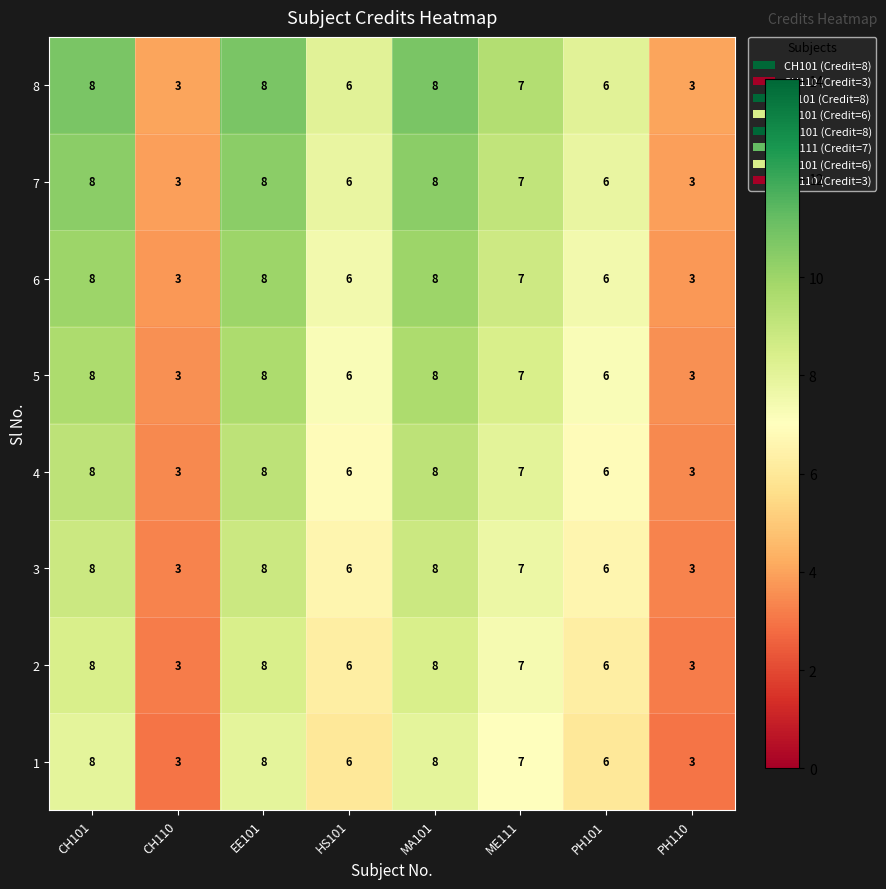

The 4 series shows 4 at PH110. True or false?

False